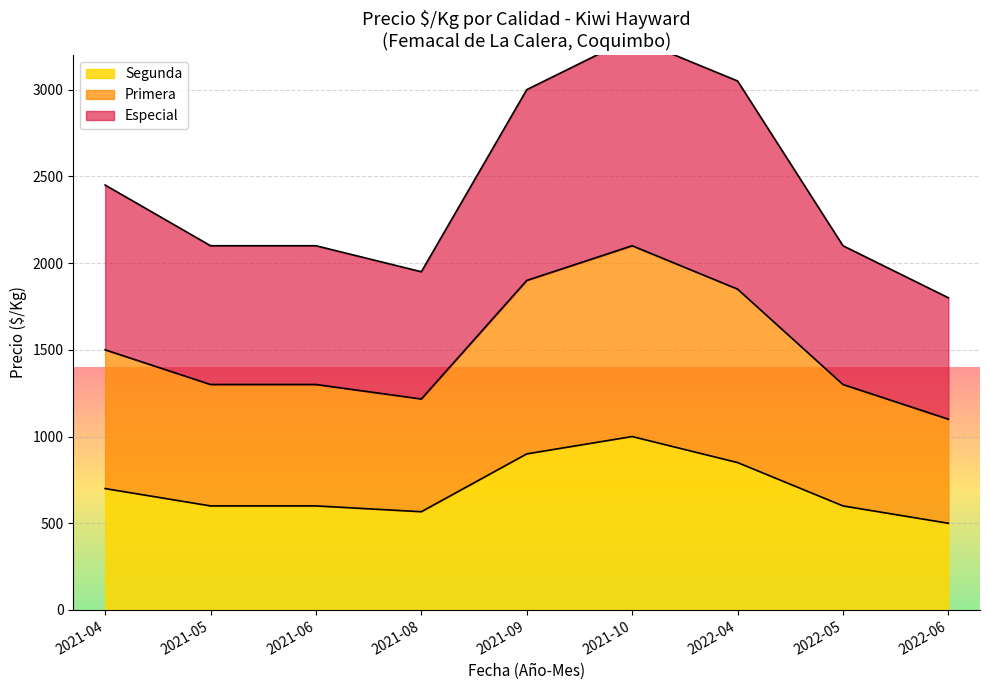

At which label does Segunda reach its peak?

2021-10